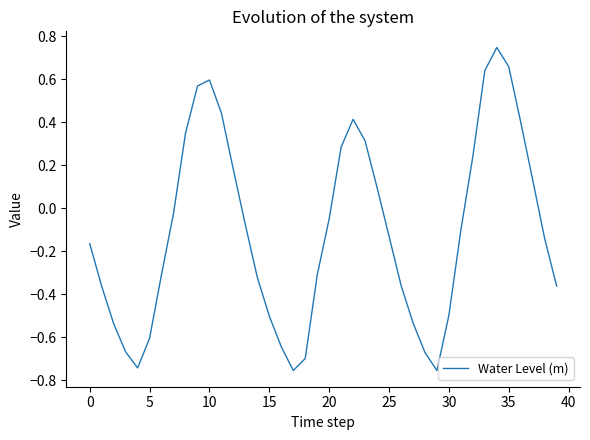

What is the difference between the maximum and minimum values?

1.5